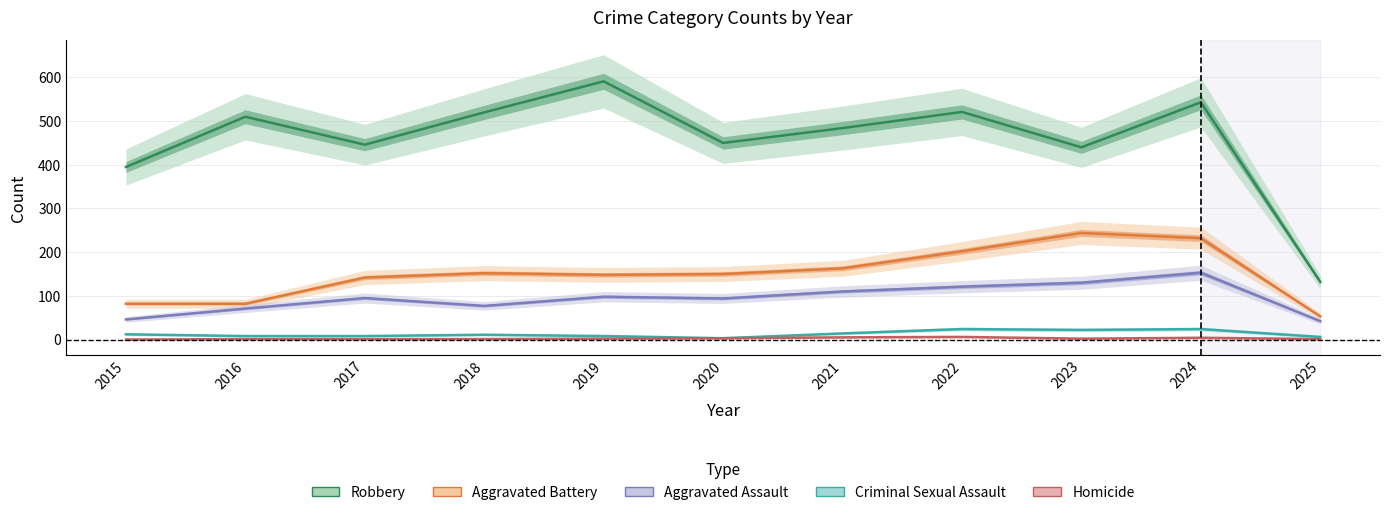

What is the minimum value for Aggravated Battery?

53